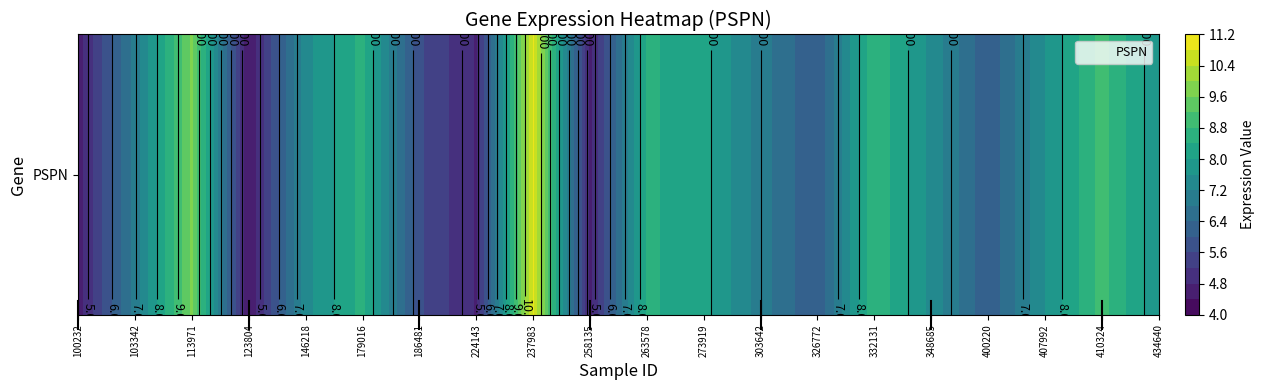

Rank the categories by value from highest to lowest.

8, 2, 18, 14, 5, 10, 11, 19, 17, 15, 4, 12, 1, 16, 13, 6, 7, 9, 0, 3